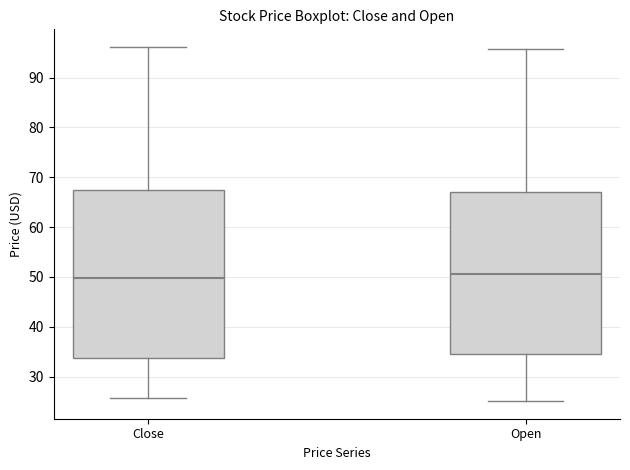

Reading left to right, read every box against the y-axis: the position of its median line, the range the box covers, and the ends of its whiskers. The values are not printed on the chart, so give them approximately, as read against the axis.

Close: median 50, box 34 to 67, whiskers 26 to 96
Open: median 51, box 35 to 67, whiskers 25 to 96